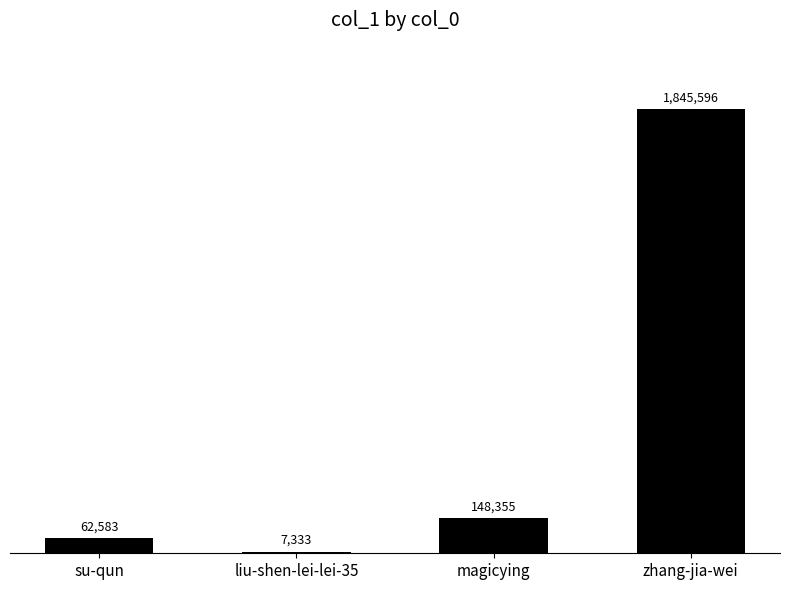

What is the label of the 4th bar from the right?

su-qun